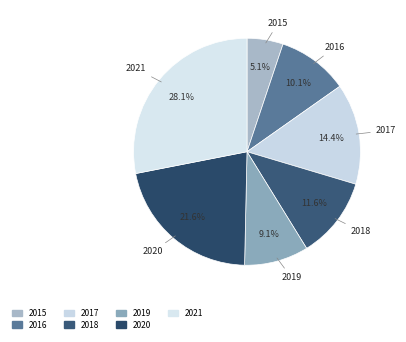

To the nearest percent, what is the combined percentage of 2018 and 2021?

40%